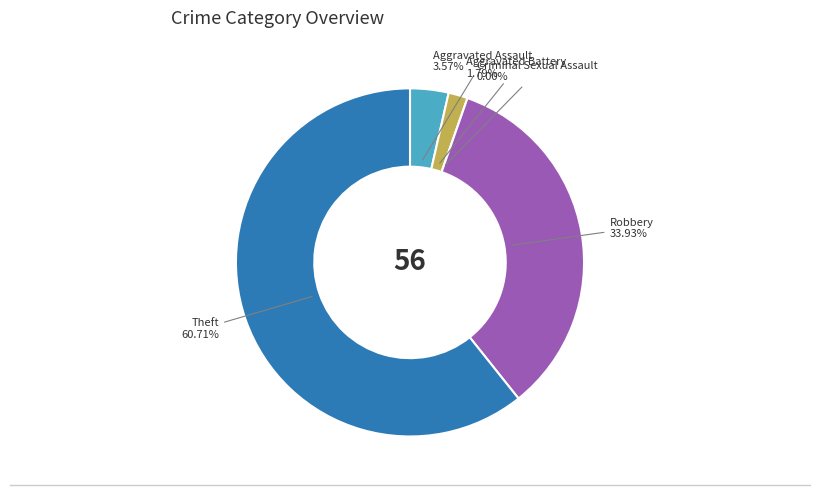

How many slices are in this pie chart?

5